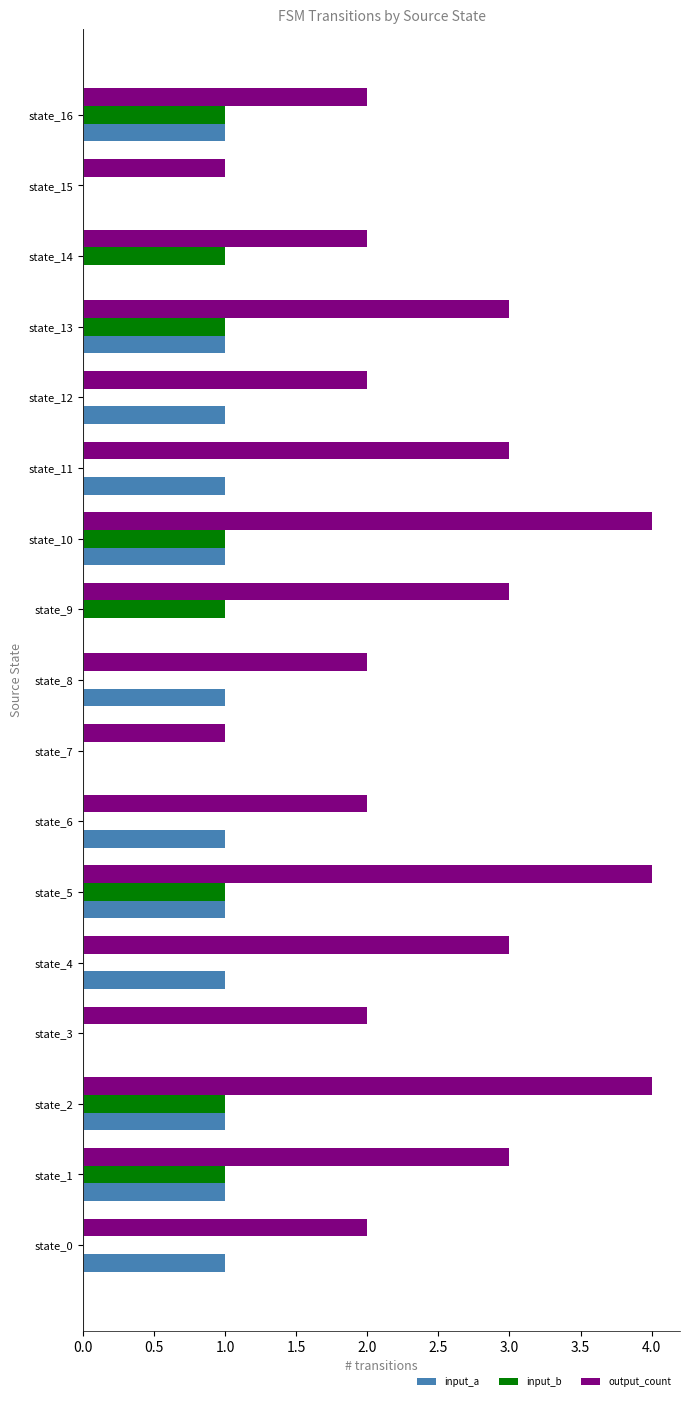

Is the value of input_a at state_10 greater than the value of output_count at state_6?

No